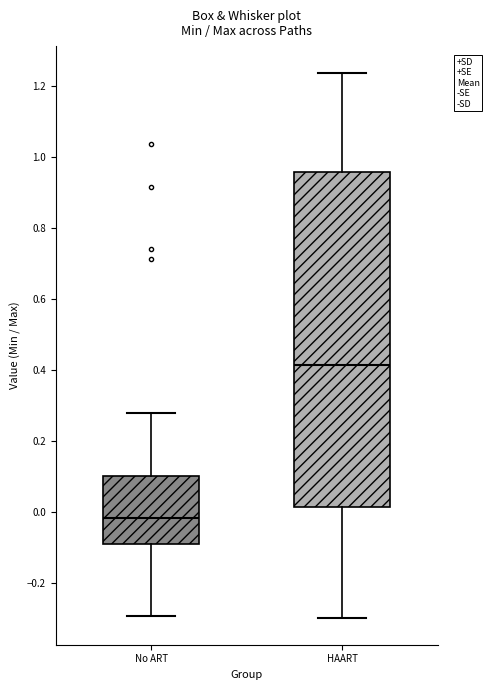

Which box's median line is the highest?

HAART